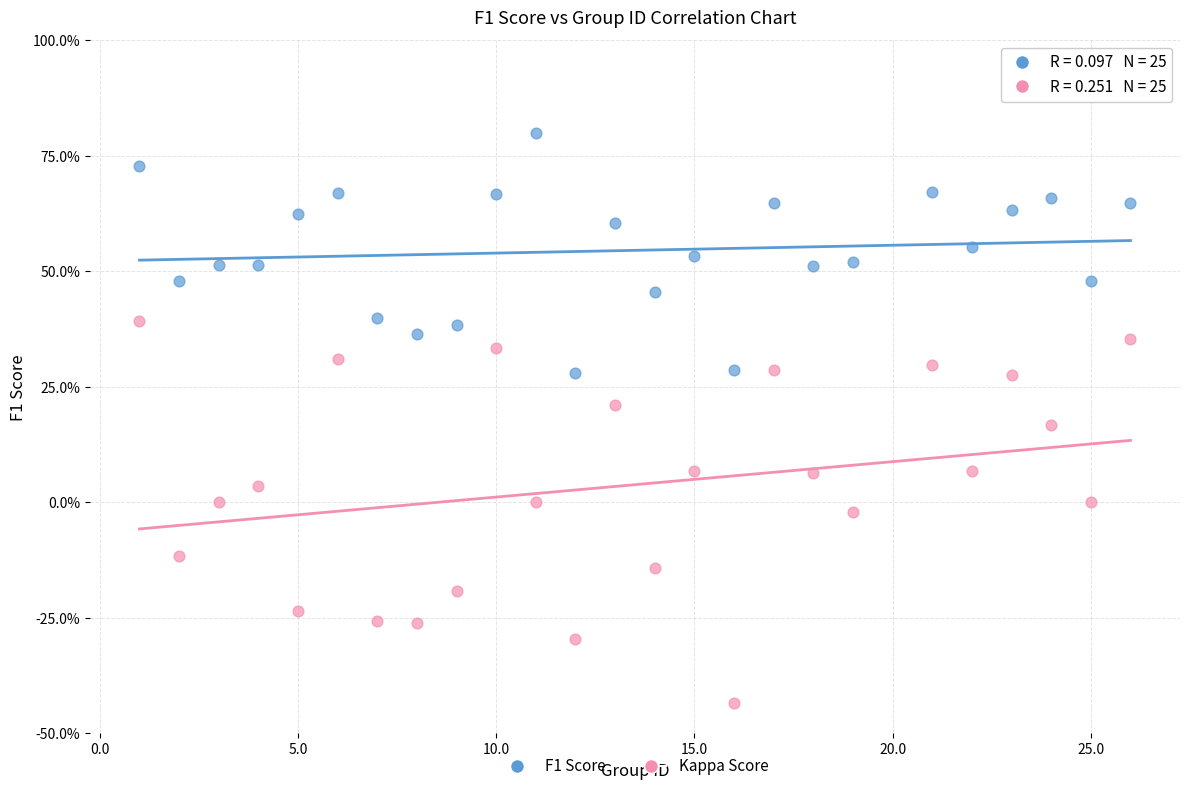

Which series has the largest Y range (max minus min)?

Kappa Score